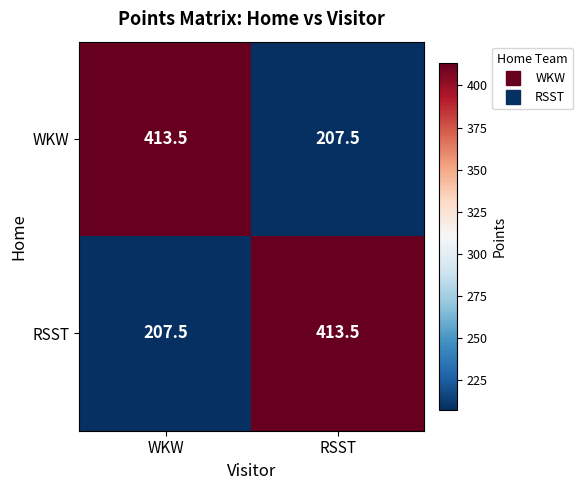

What is the total value across all series at WKW?

621.0